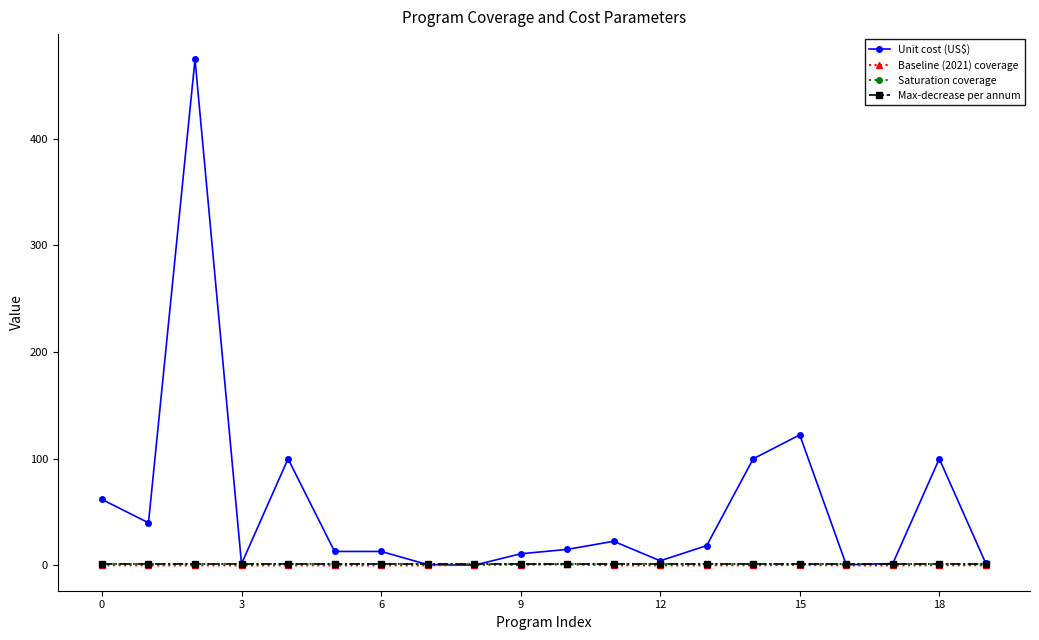

Which series has the widest spread of values?

Unit cost (US$)